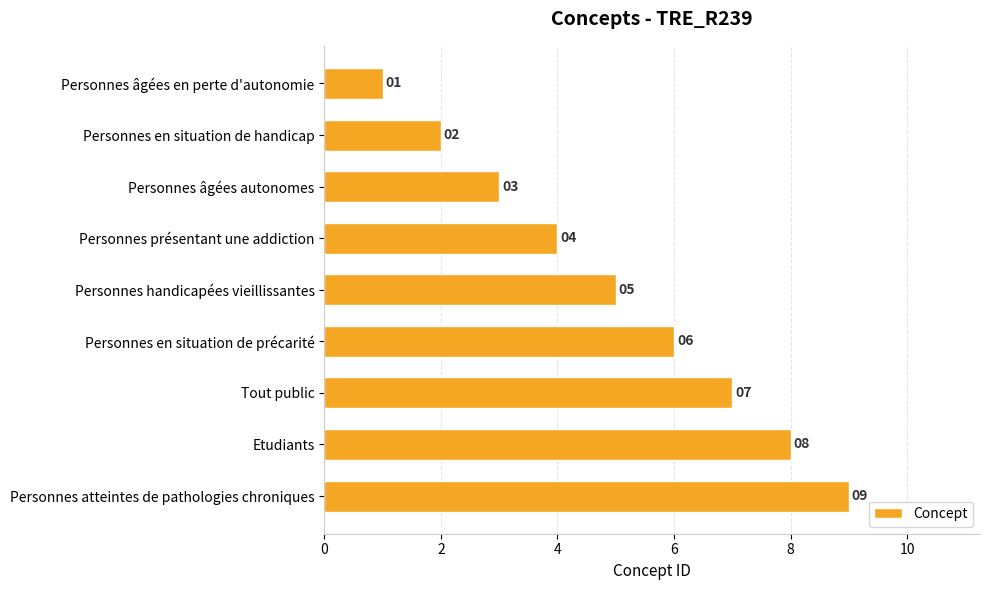

At which label is the value closest to 5?

Personnes handicapées vieillissantes